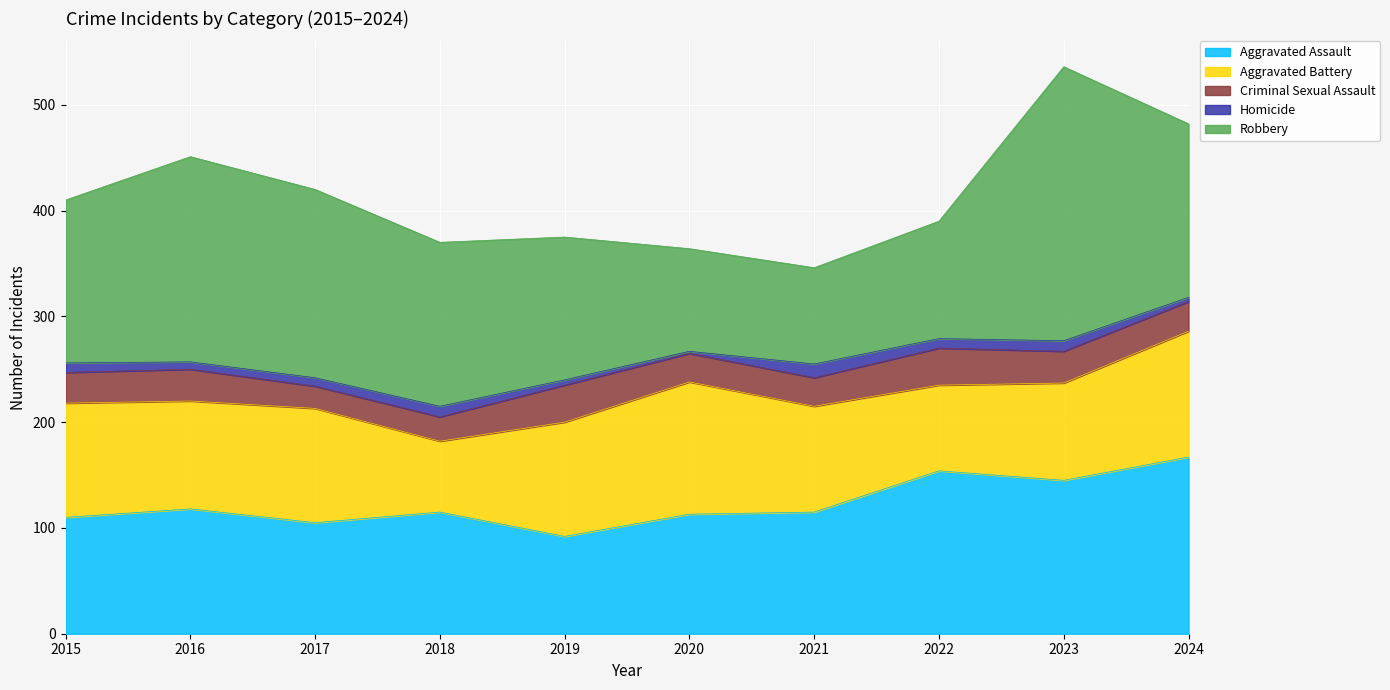

At how many categories does at least one series exceed 156?

4